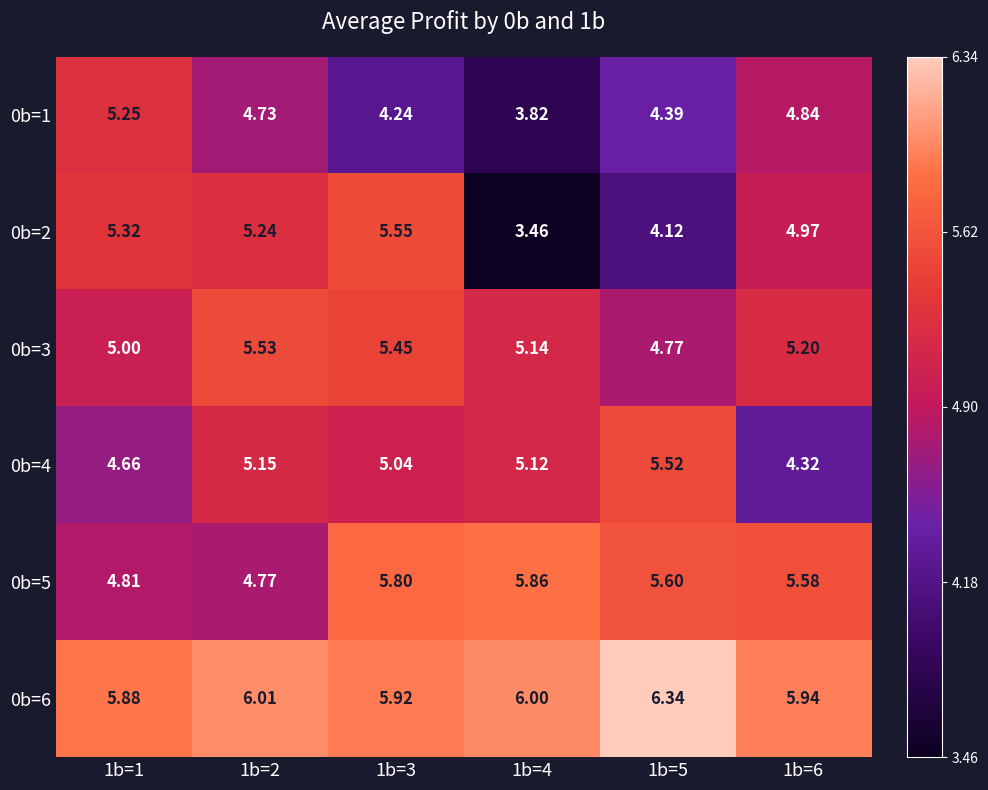

What is the minimum value shown in the chart?

3.5